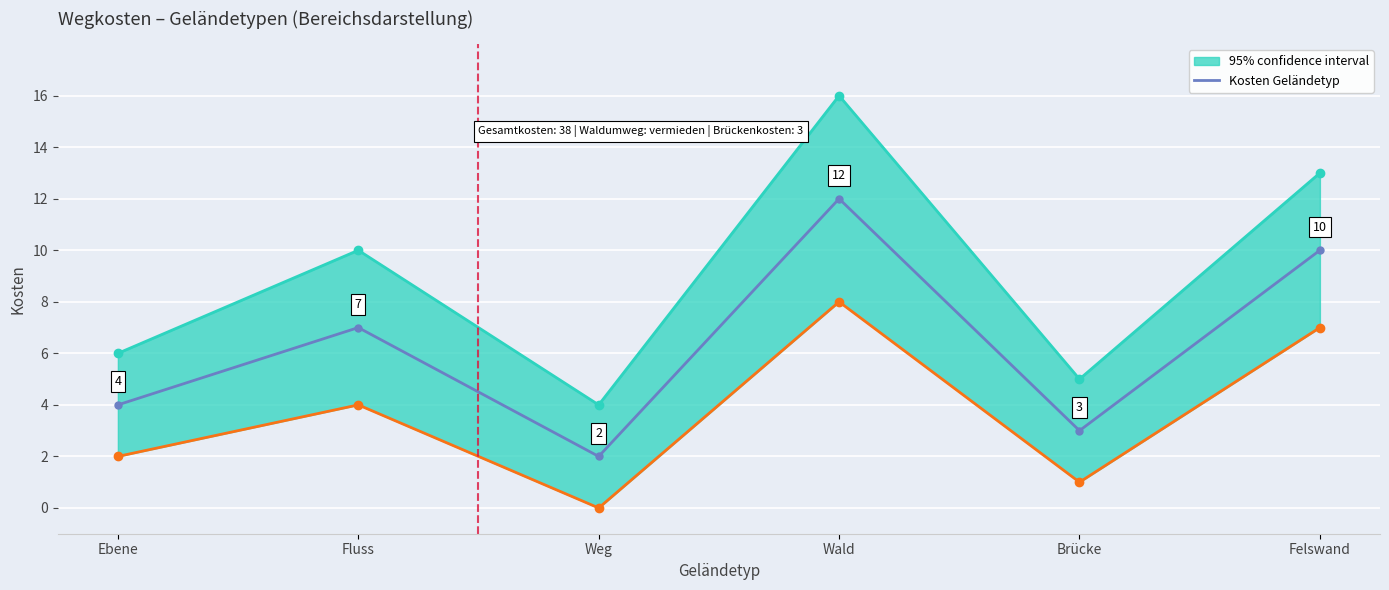

List the labels in order of value, largest first.

Wald, Felswand, Fluss, Ebene, Brücke, Weg